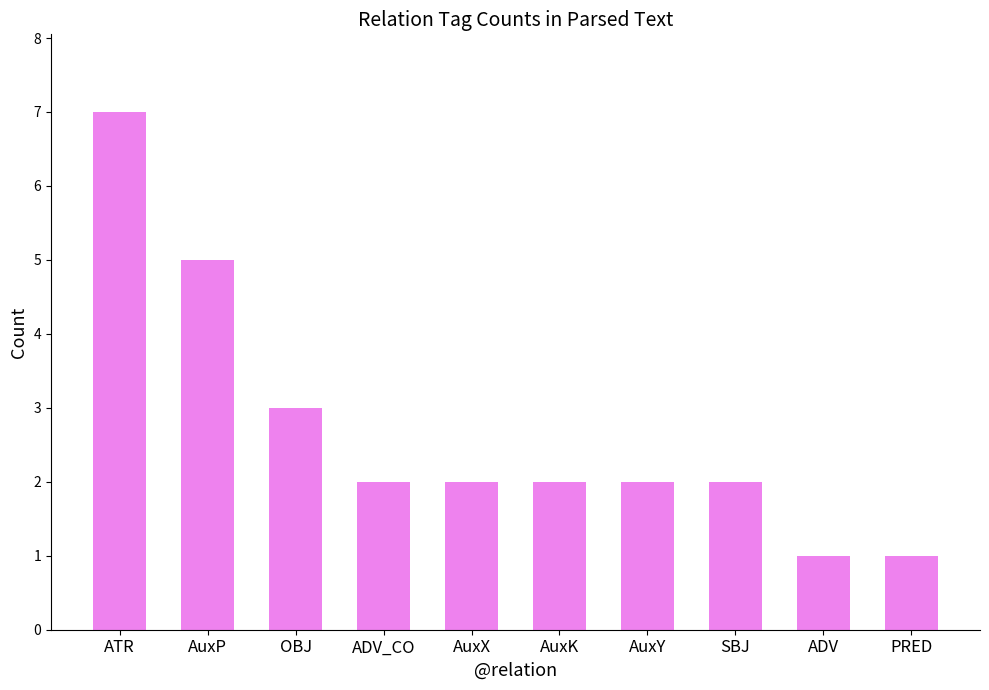

What is the ratio of the value at AuxX to the value at SBJ?

1.0